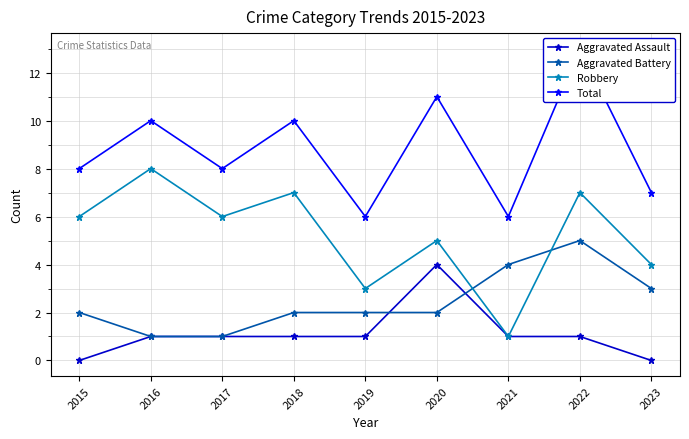

List the labels in order of Aggravated Assault value, smallest first.

2015, 2023, 2016, 2017, 2018, 2019, 2021, 2022, 2020